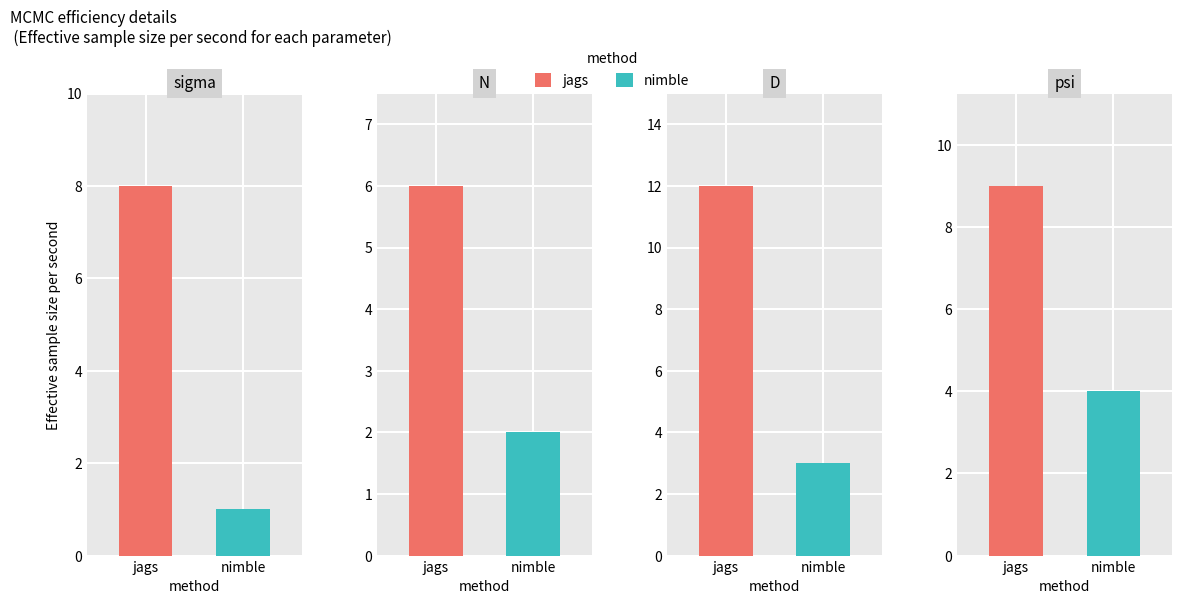

Which has a higher value, 10 or 5?

10